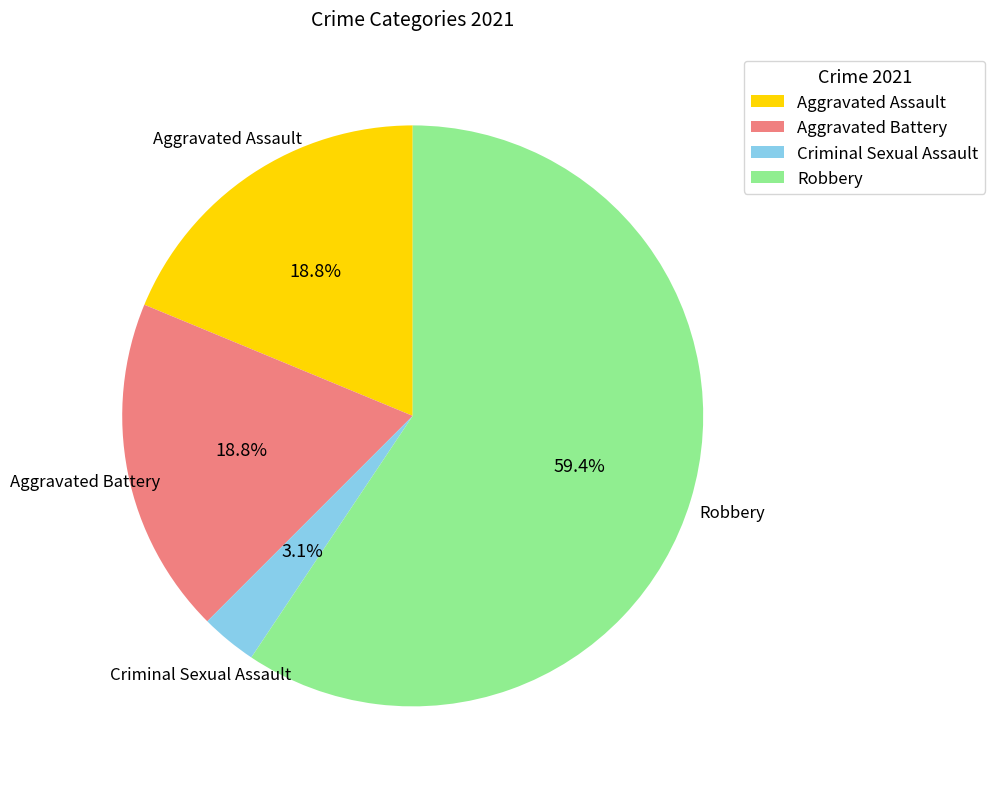

Does any single category account for the majority?

Yes